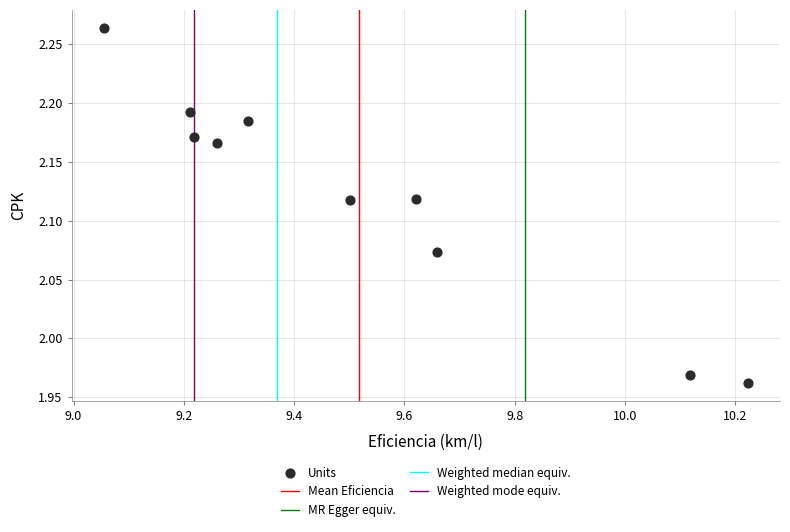

What is the range of Y values (max minus min)?

0.3